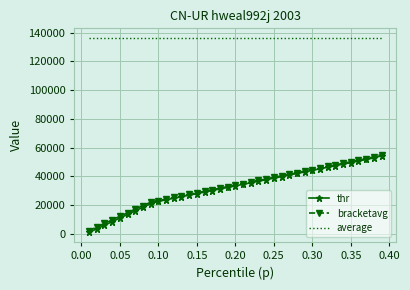

Which series has the widest spread of values?

thr